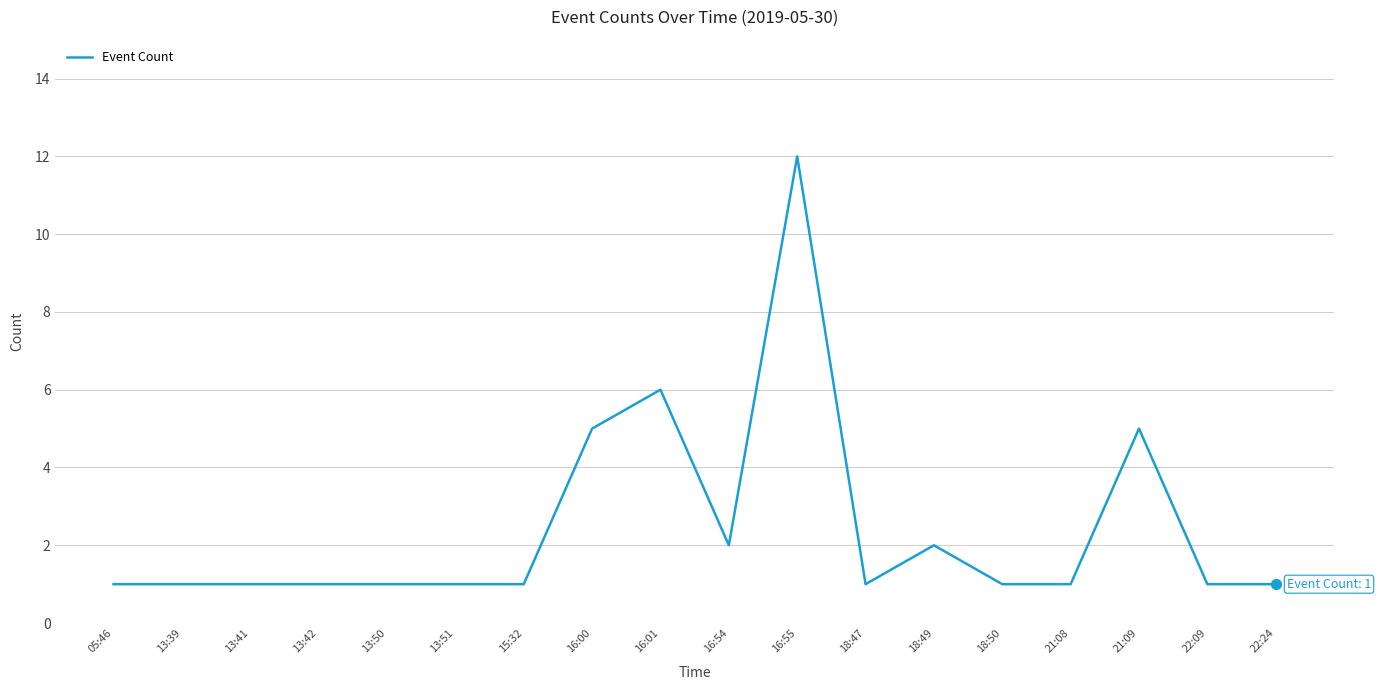

What is the ratio of the value at 21:08 to the value at 18:50?

1.0